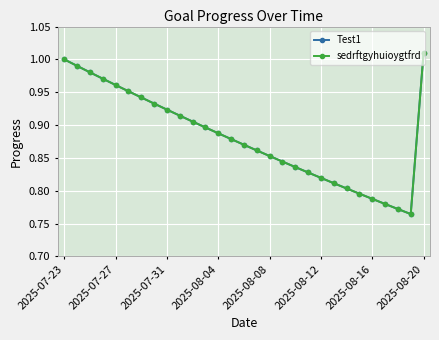

True or false: sedrftgyhuioygtfrd and Test1 intersect in this chart.

False